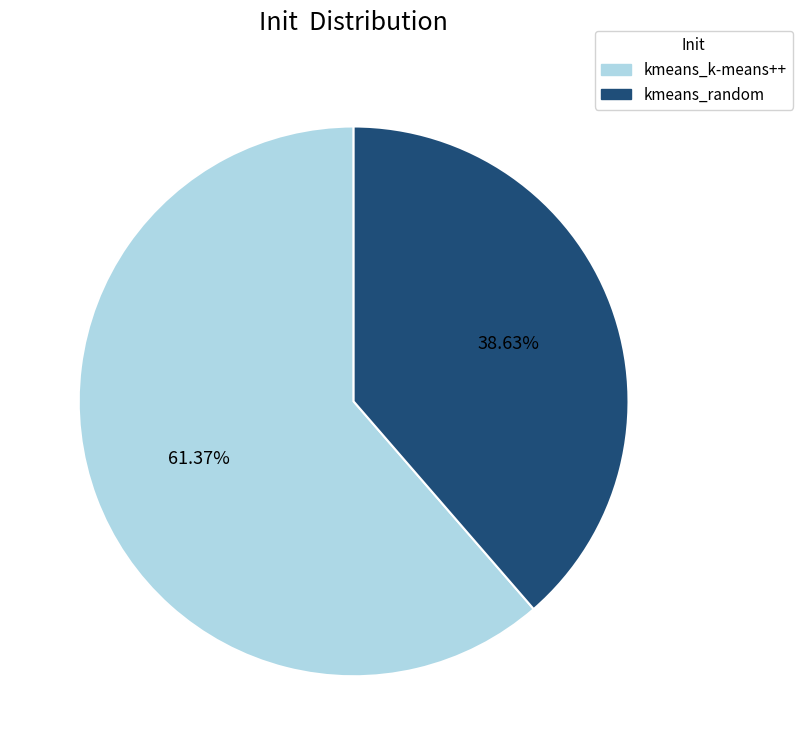

What is the ratio of the value at kmeans_random to the value at kmeans_k-means++?

0.6